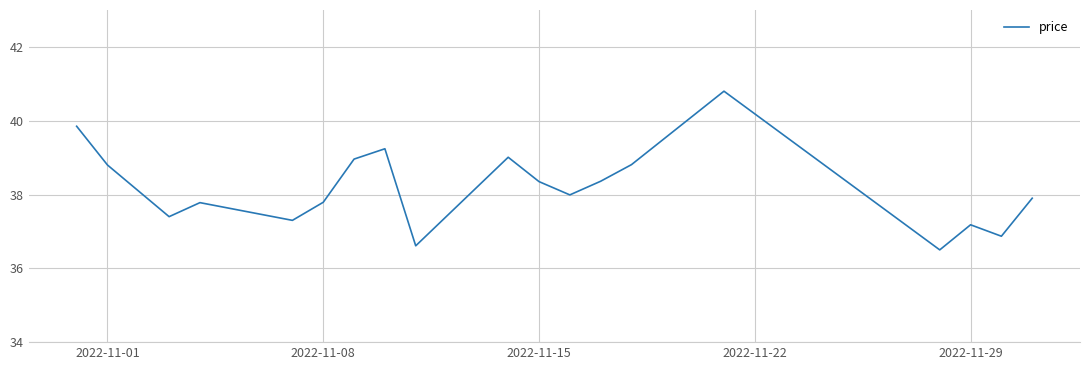

What is the greatest value displayed?

40.8